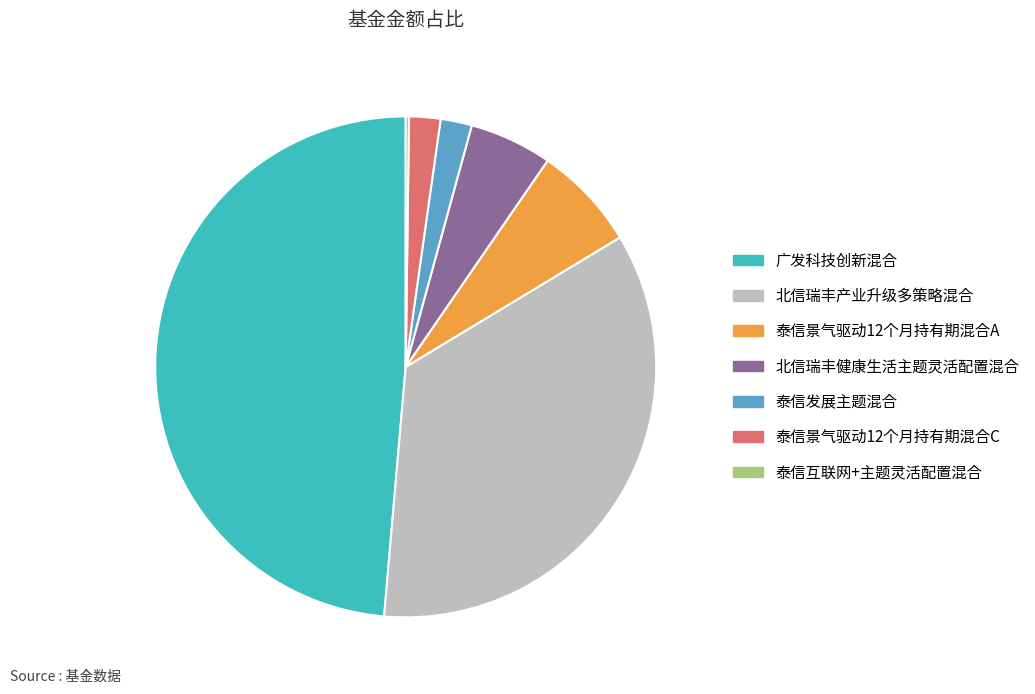

Is the sum of 泰信景气驱动12个月持有期混合A and 北信瑞丰产业升级多策略混合 greater than half?

No